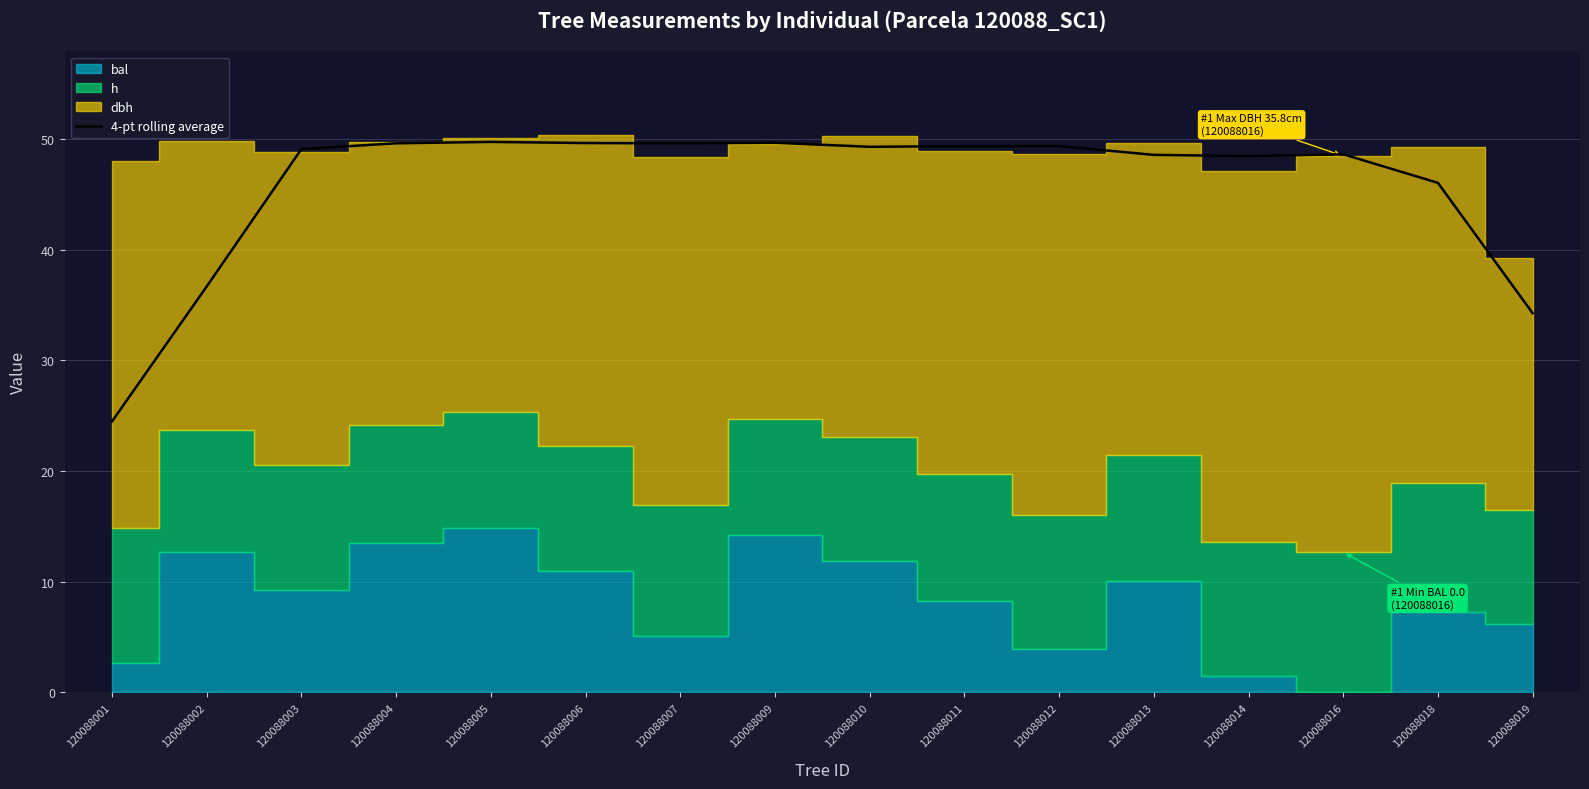

The value at 120088002 is 36.7. True or false?

True